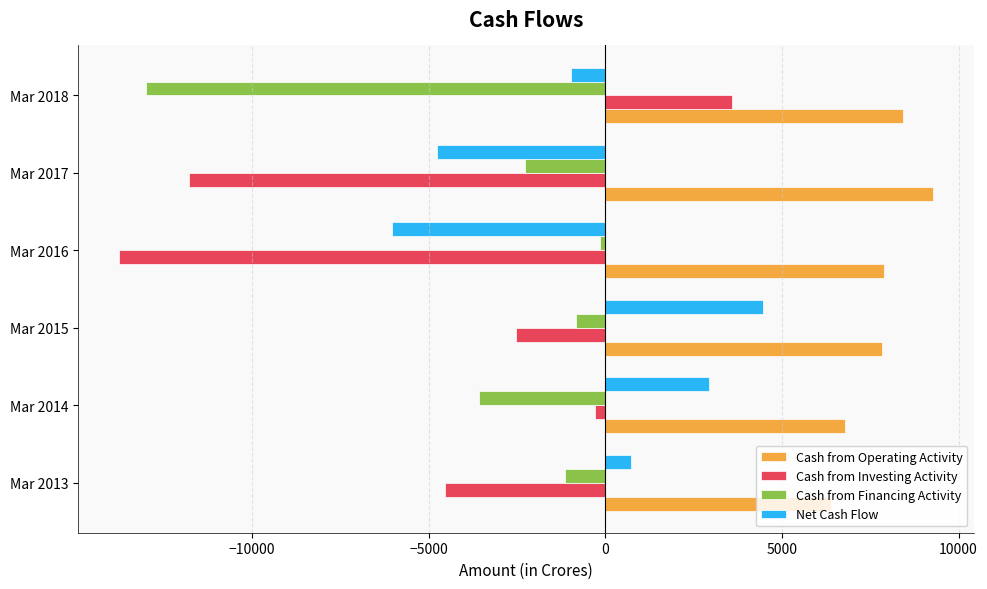

Between Mar 2013 and Mar 2017, which series saw the biggest shift?

Cash from Investing Activity